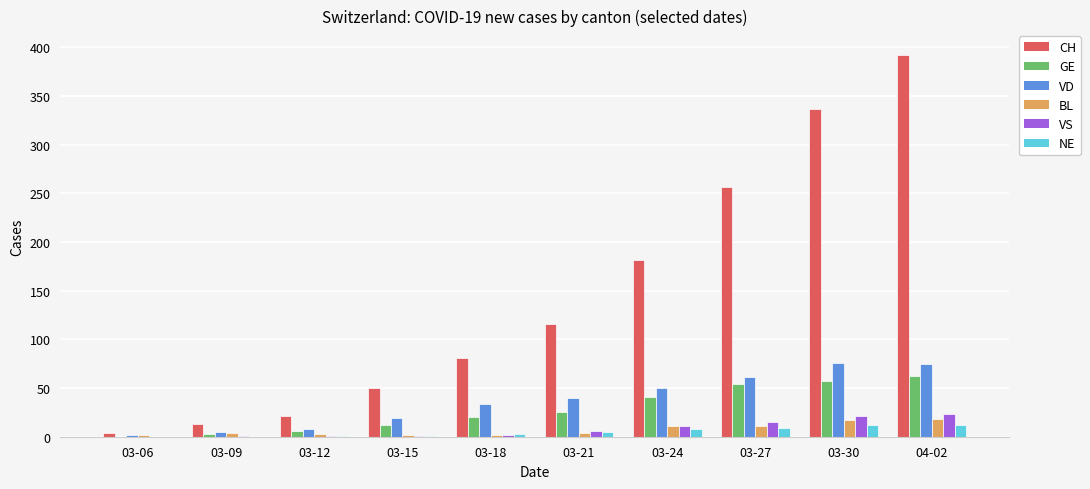

What is the average value of the BL series?

7